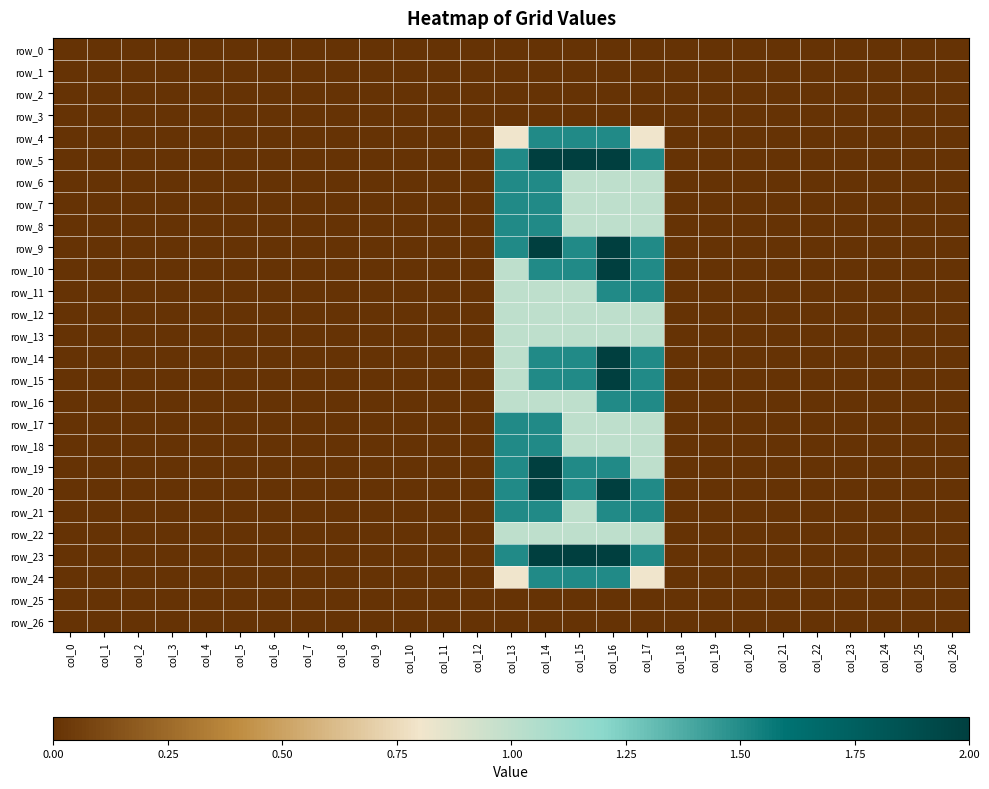

The row_0 series shows 0.0 at col_12. True or false?

True